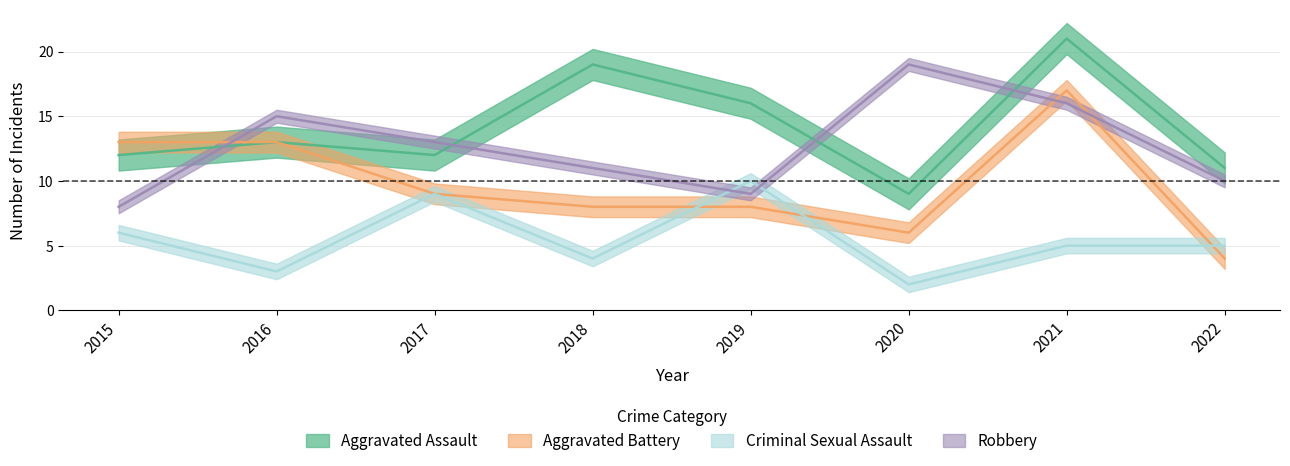

True or false: Aggravated Assault and Criminal Sexual Assault cross at least once.

False